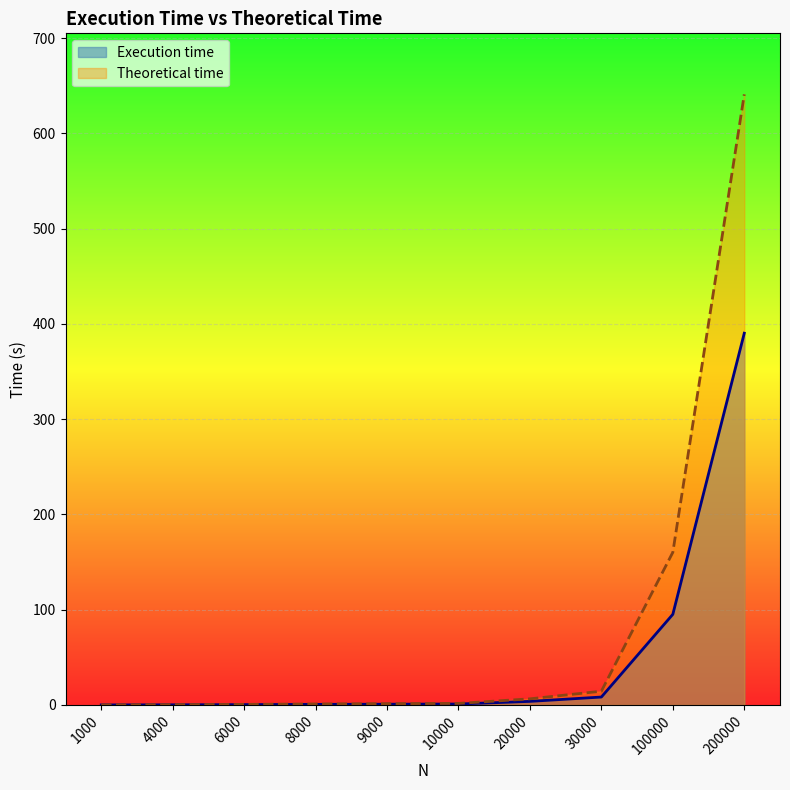

How many lines are shown in the chart?

2